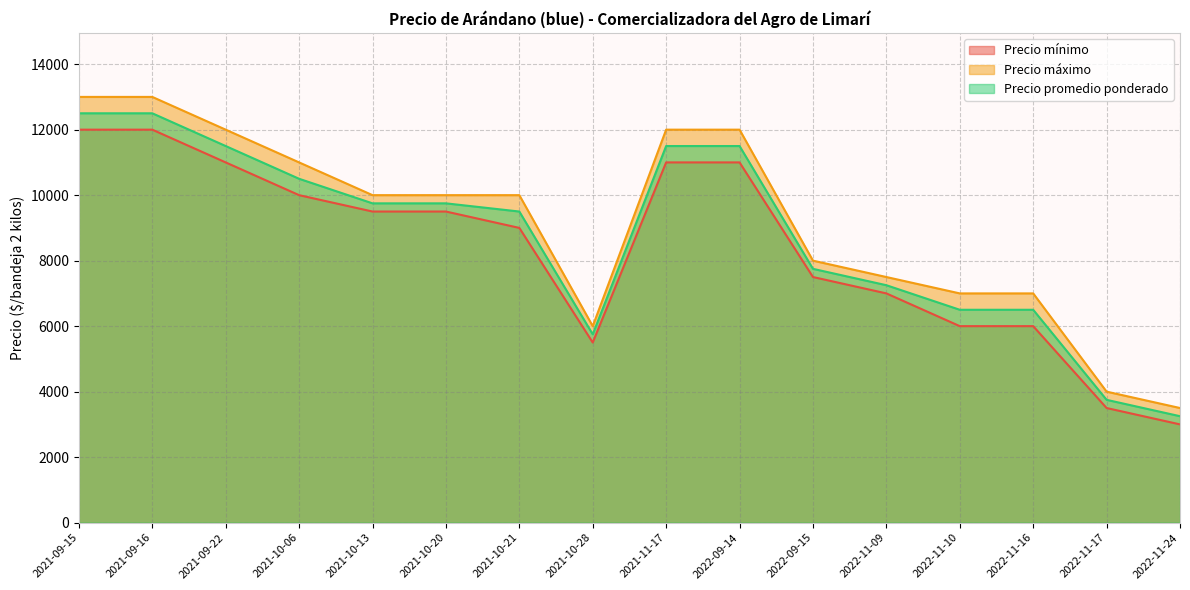

In Precio máximo, how many points are lower than both neighbors (excluding endpoints)?

1